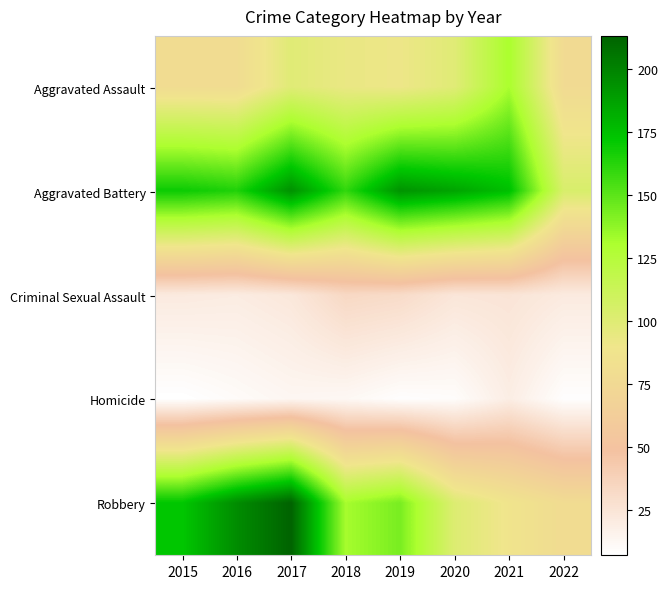

Which category has the highest value across all series?

2017